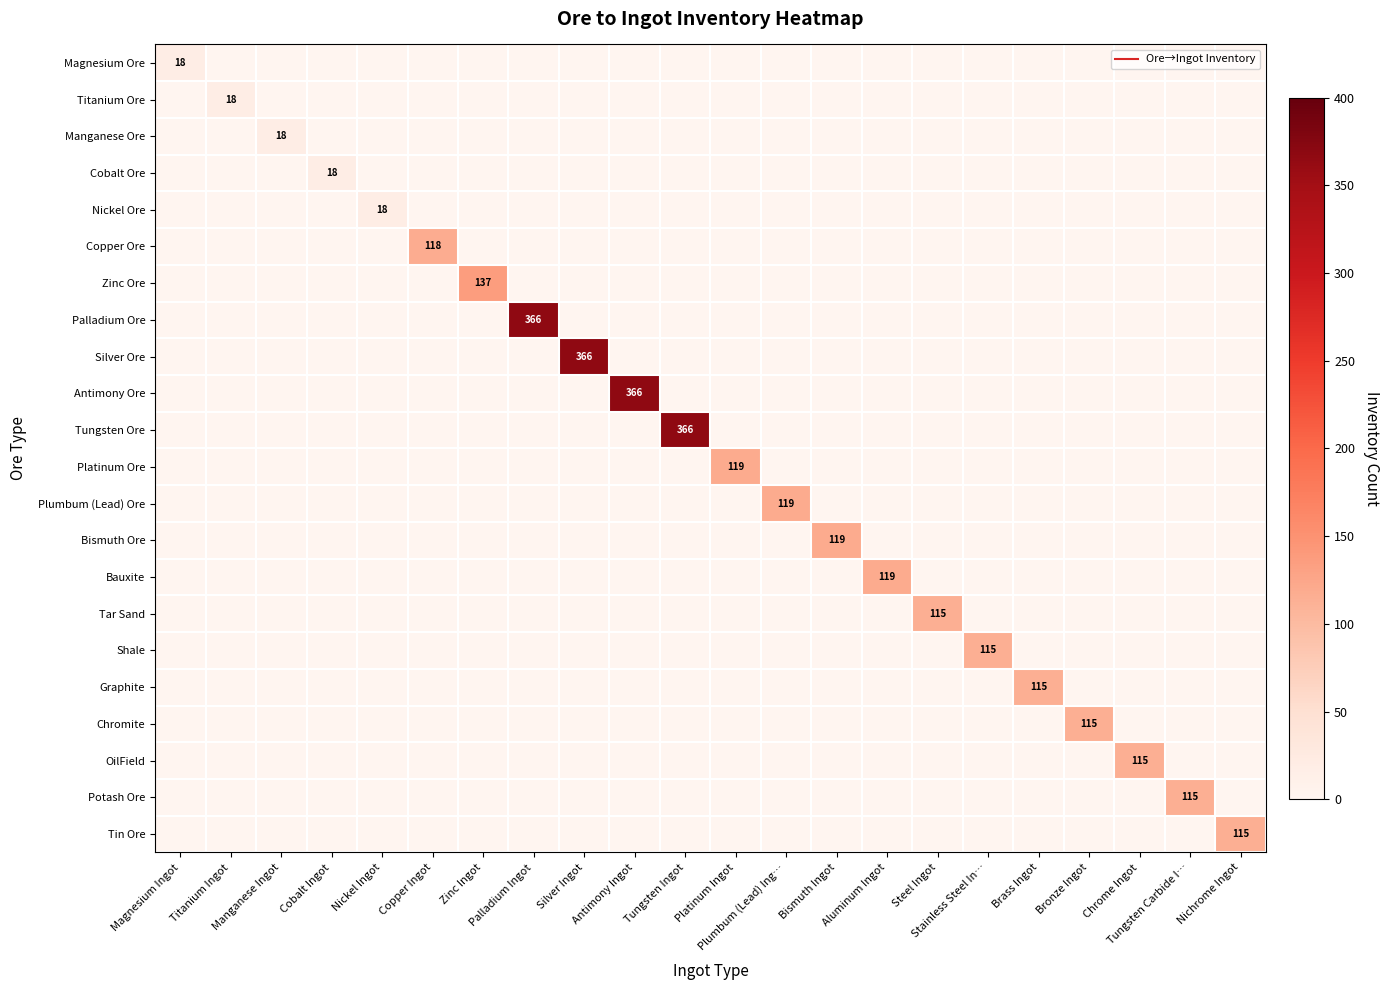

How many values in Magnesium Ore are above zero?

1